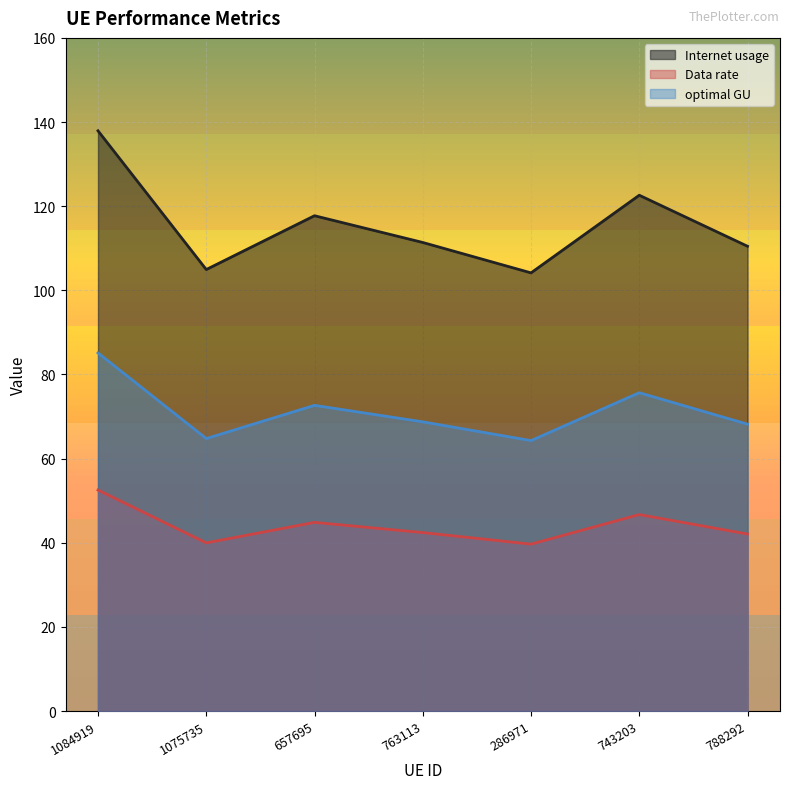

What is the value of the Internet usage point at the 2nd from the left?

104.9